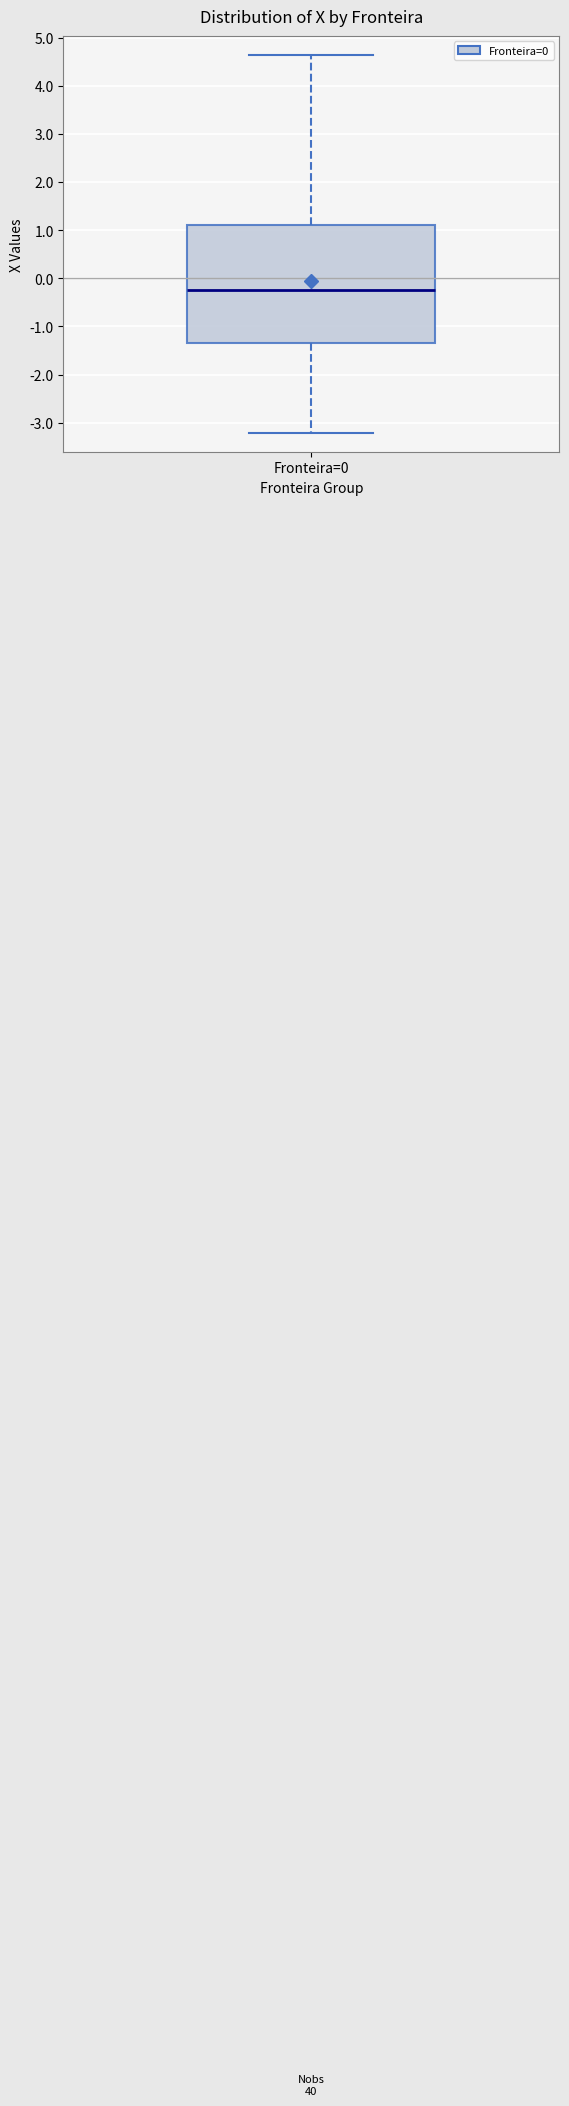

Transcribe this box plot: give where the median line is, the range the box spans, and where the two whiskers end, as read against the y-axis. The values are not printed on the chart, so give them approximately, as read against the axis.

median -0.2, box -1.3 to 1.1, whiskers -3.2 to 4.6